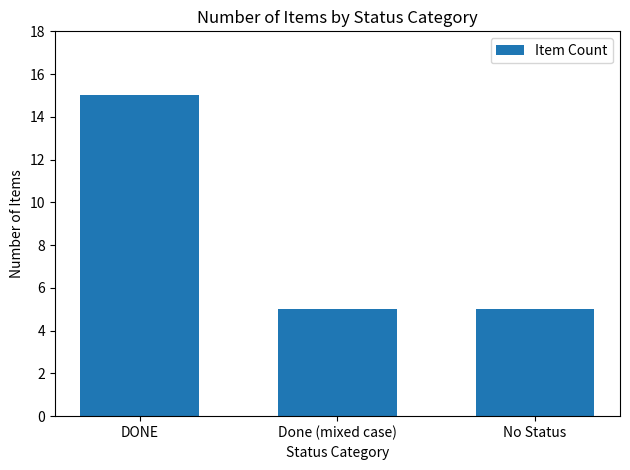

At which category does the chart reach its peak across all series?

DONE